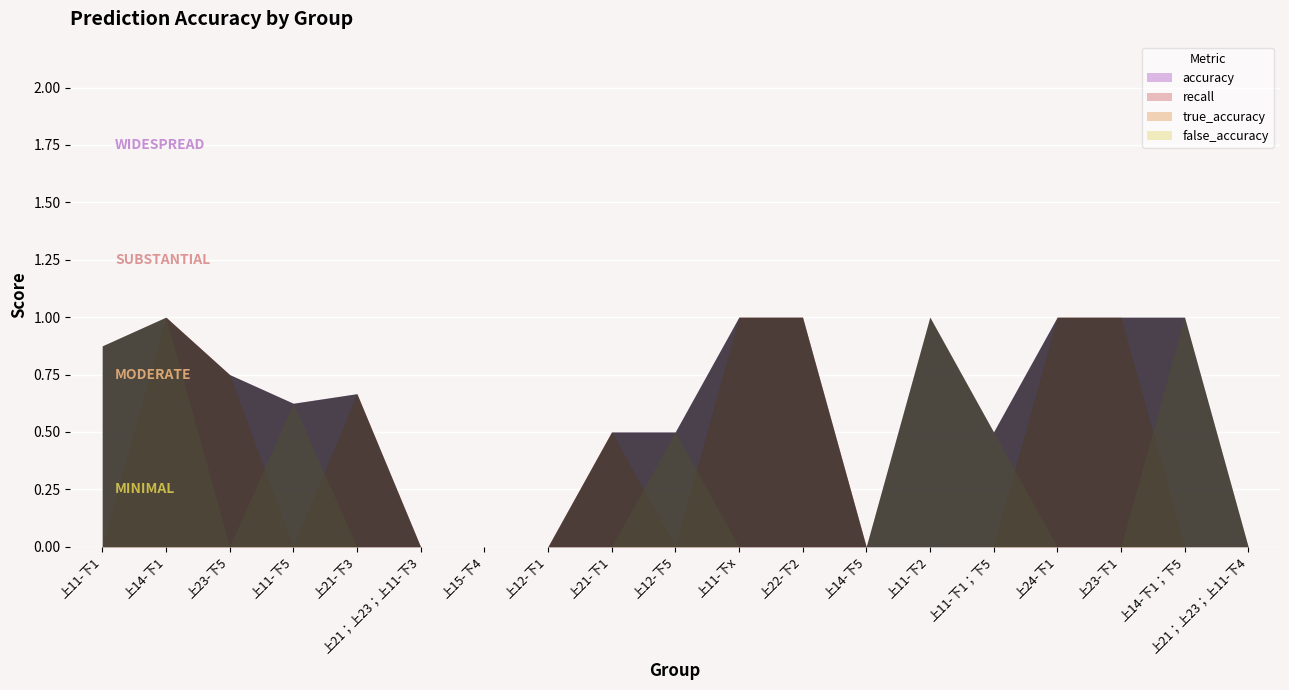

Between 上15-下4 and 上12-下1, which series saw the biggest shift?

accuracy